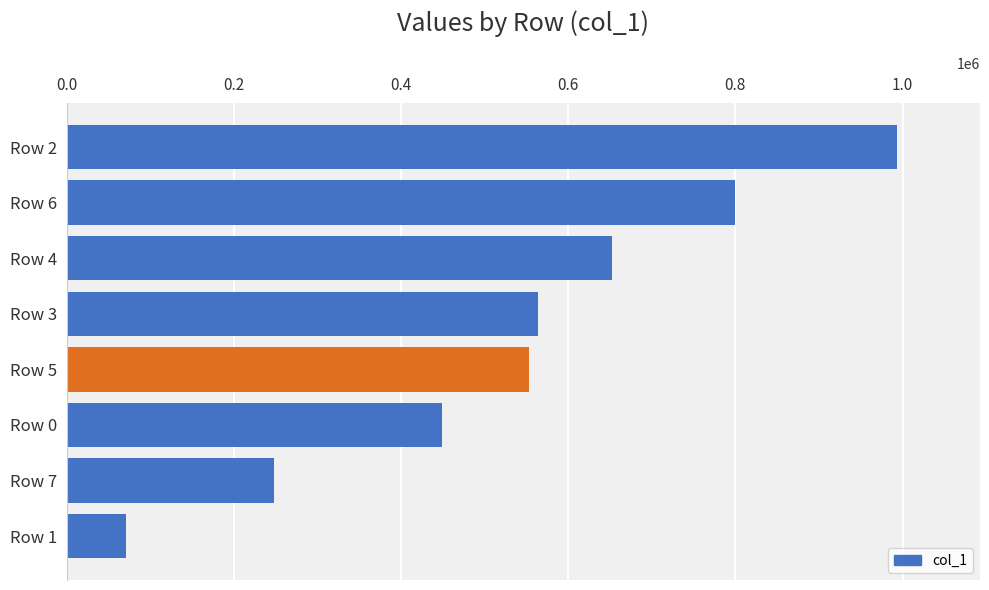

At which label is the value closest to 532144?

Row 5